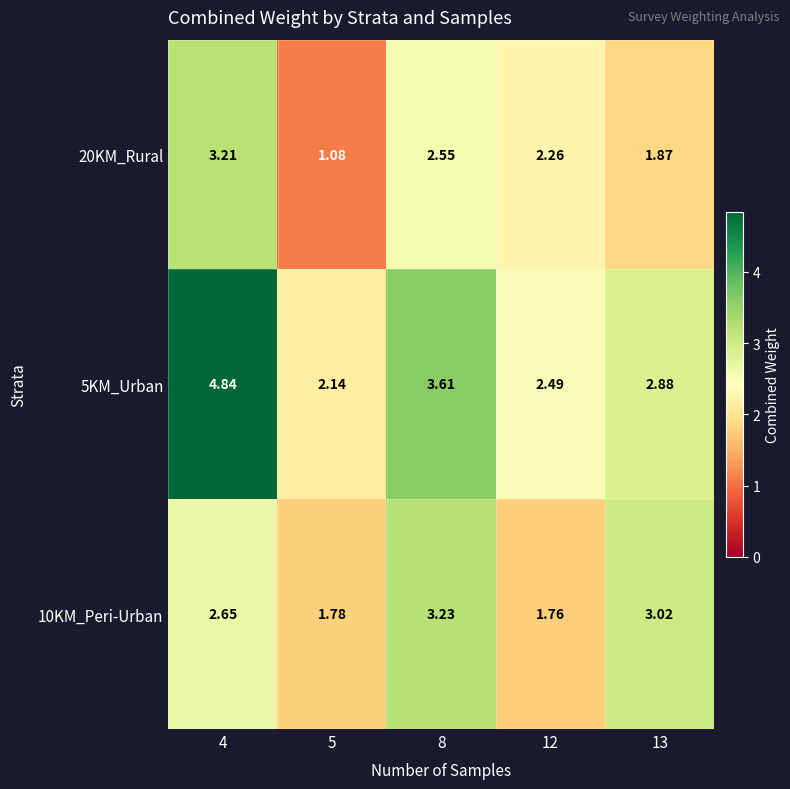

Is the value of 5KM_Urban at 13 greater than the value of 10KM_Peri-Urban at 5?

Yes